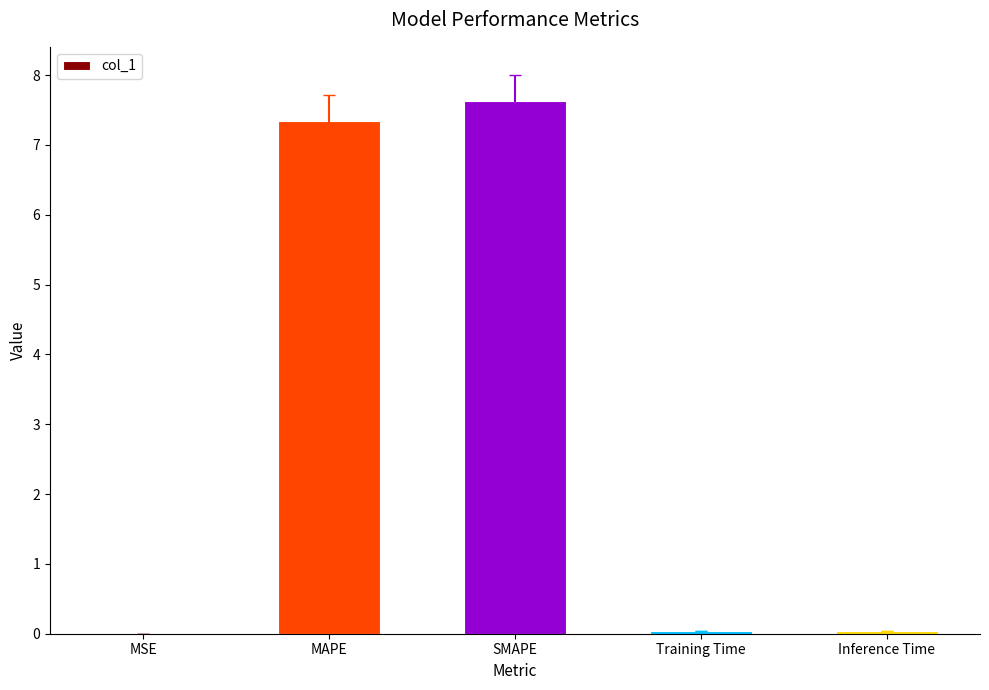

What is the maximum value shown in the chart?

7.6